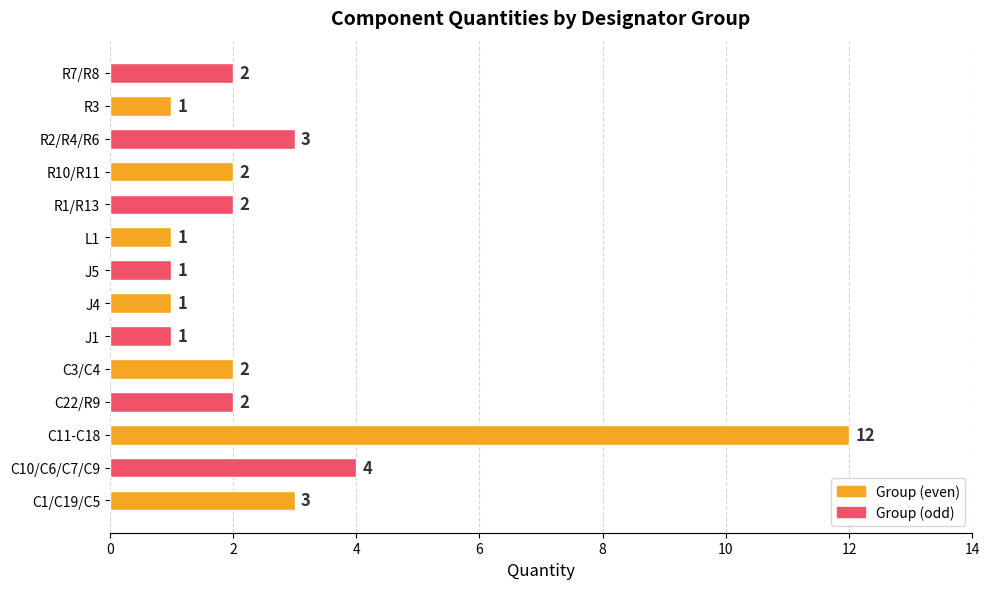

What is the sum of all values?

37